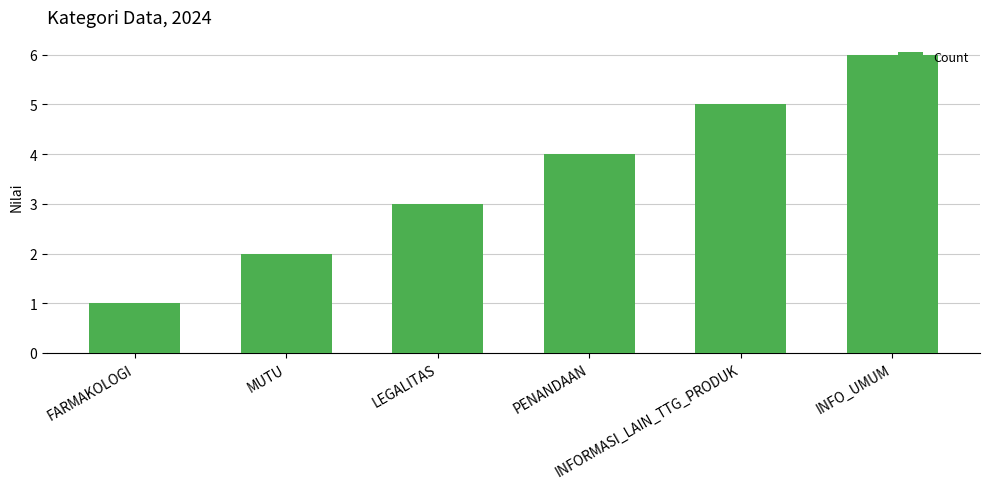

Read the value at LEGALITAS.

3